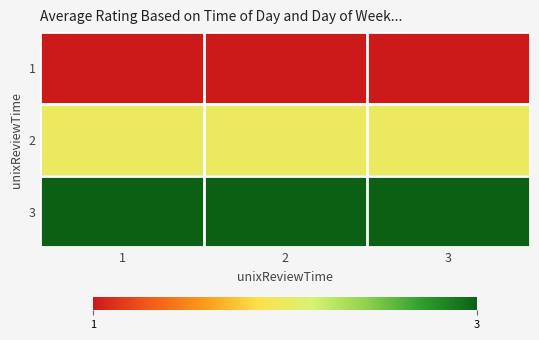

Reading left to right, list all the values displayed in this chart.

1: 1=1	2=1	3=1
2: 1=2	2=2	3=2
3: 1=3	2=3	3=3